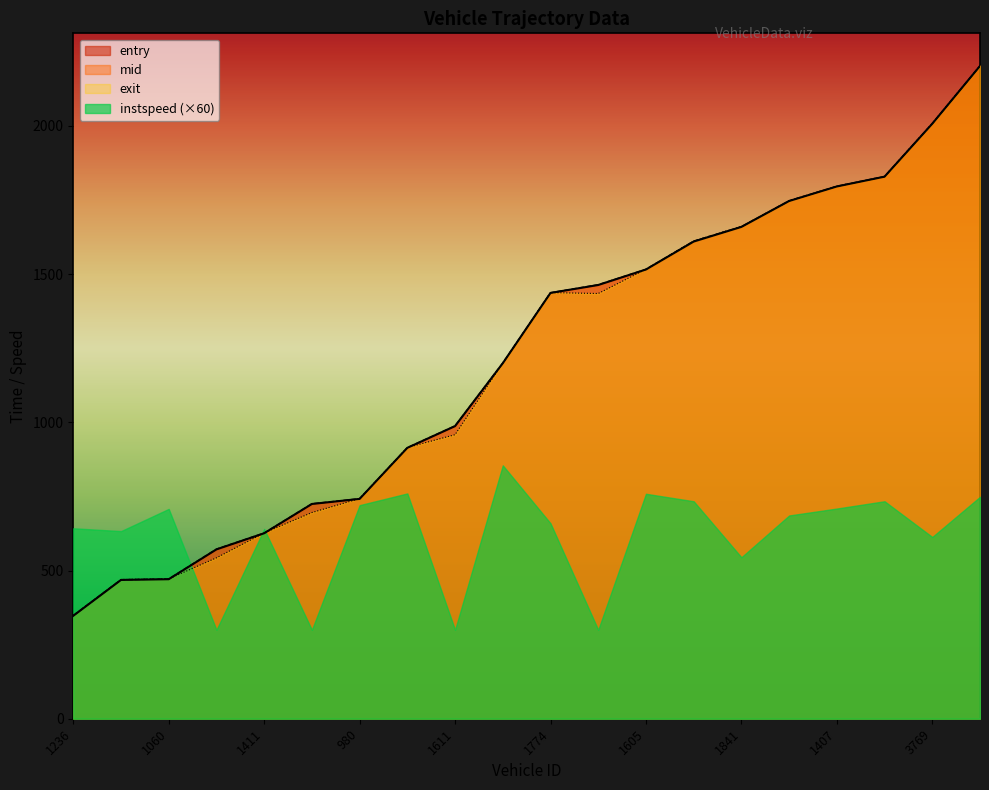

Rank the categories by entry value from highest to lowest.

2093, 3769, 75, 1407, 56, 1841, 1843, 1605, 1065, 1774, 1794, 1611, 1609, 980, 1434, 1411, 1782, 1060, 1057, 1236